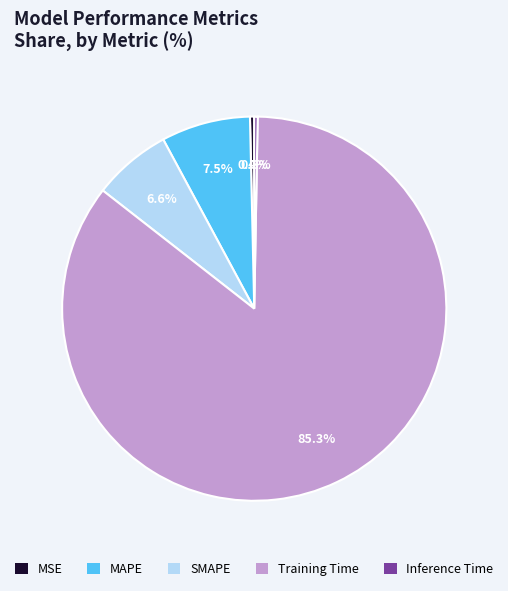

Between MSE and MAPE, which is larger?

MAPE